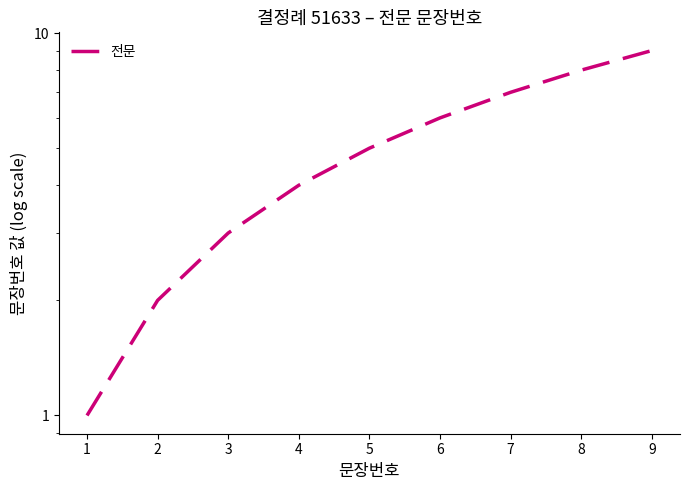

Reading left to right, transcribe all the data shown in this chart.

0=1	1=2	2=3	3=4	4=5	5=6	6=7	7=8	8=9